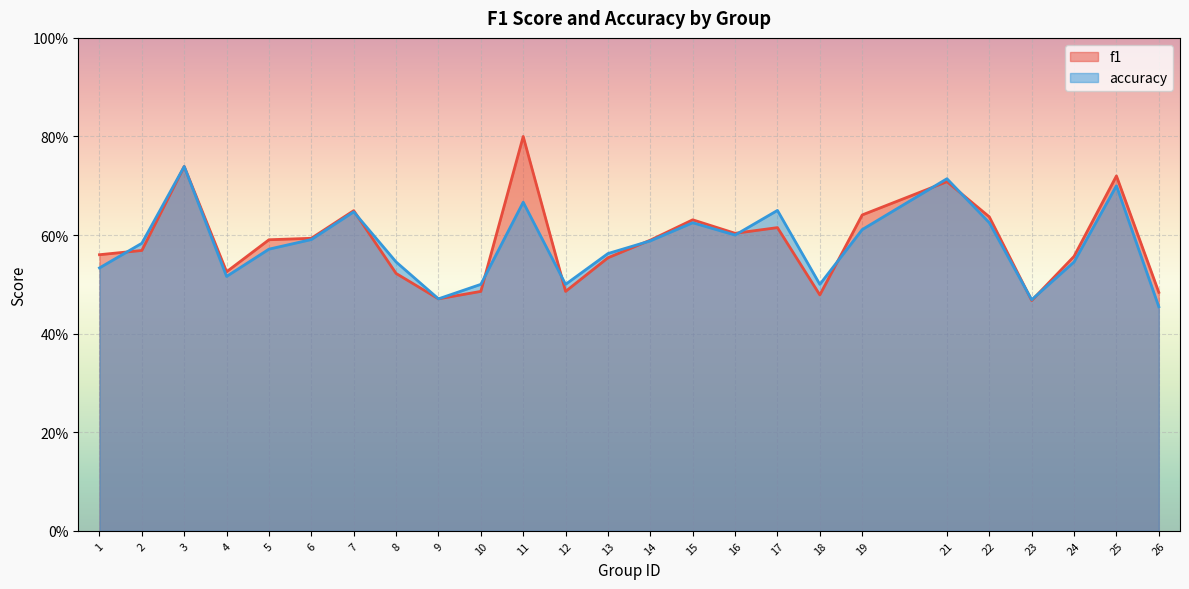

What are all the series names shown in the legend?

f1, accuracy